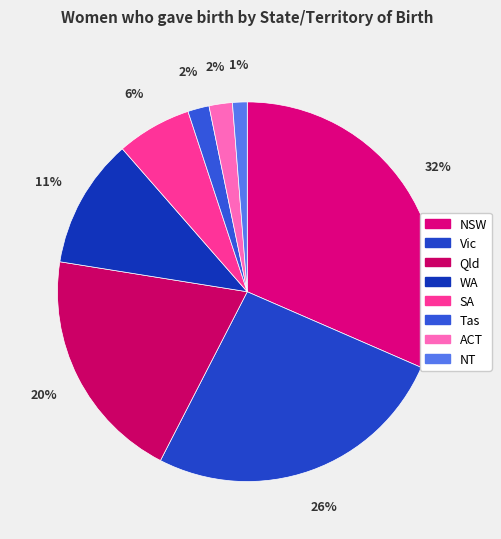

Count the number of slices in the pie.

8